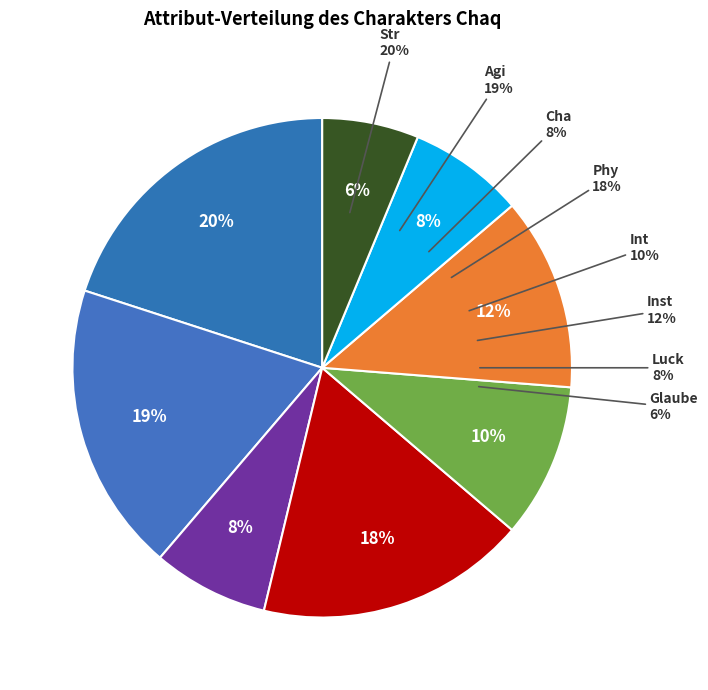

Does Luck represent more than half of the total?

No